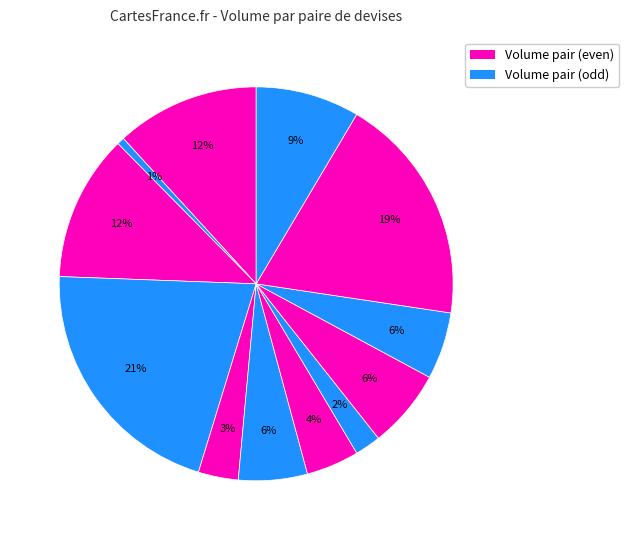

Does any single category account for the majority?

No